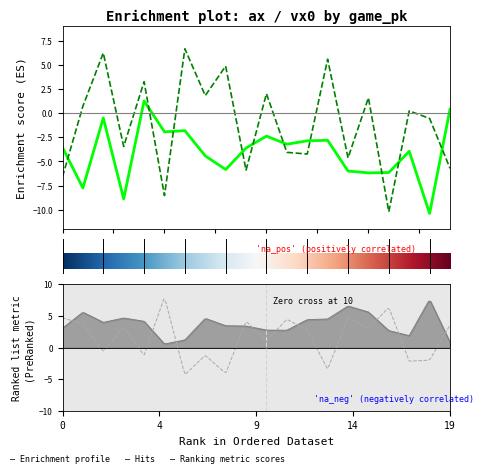

How many values in the vx0_bot series are below 2?

9